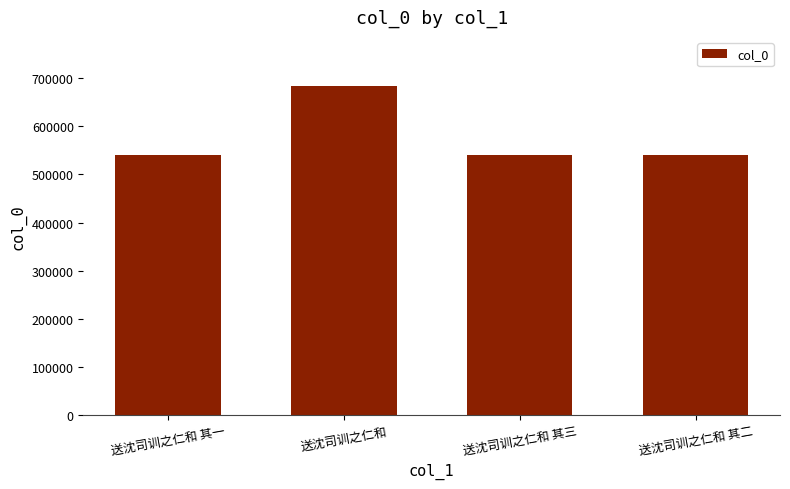

The chart shows a value of 540317 at 送沈司训之仁和 其二. True or false?

True